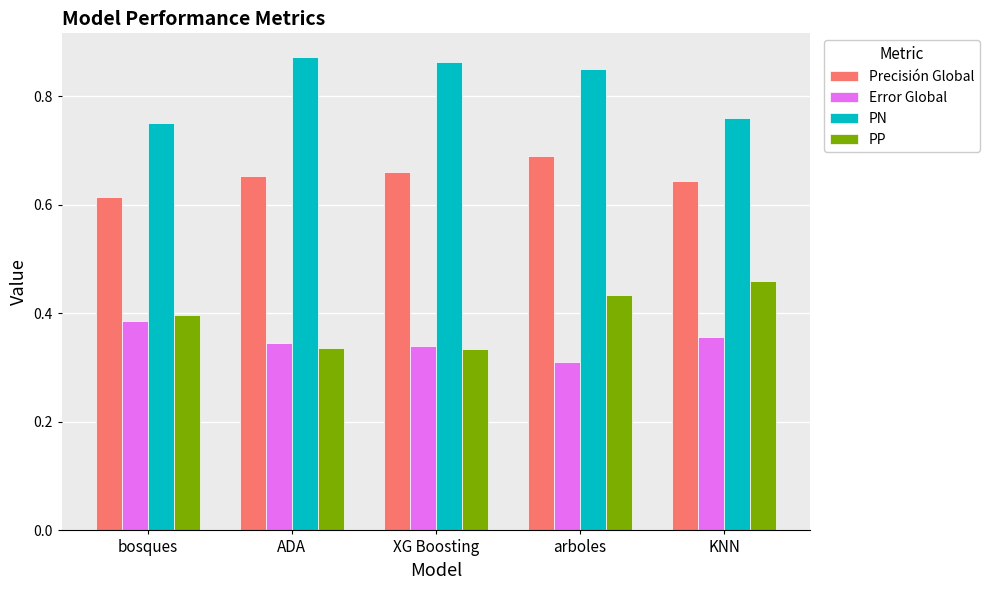

Which category has the highest value across all series?

ADA